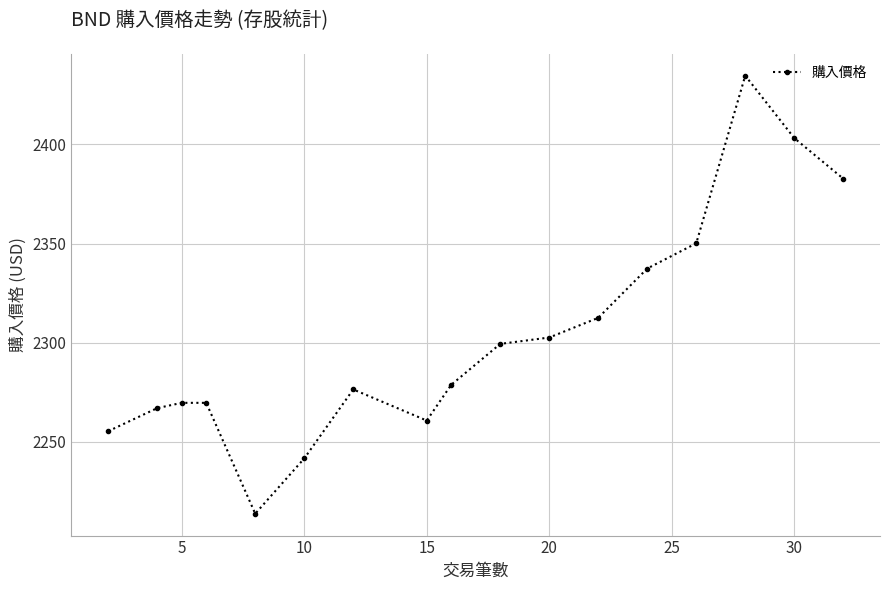

How many data points are less than 2278?

8